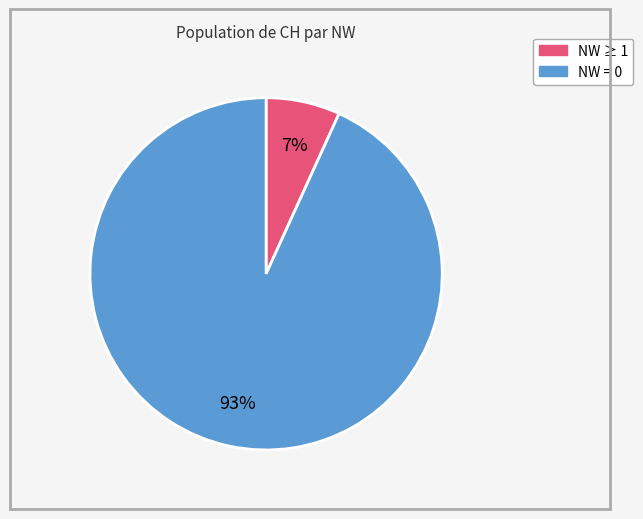

To the nearest percent, what is the difference between the largest and smallest slice percentages?

86%